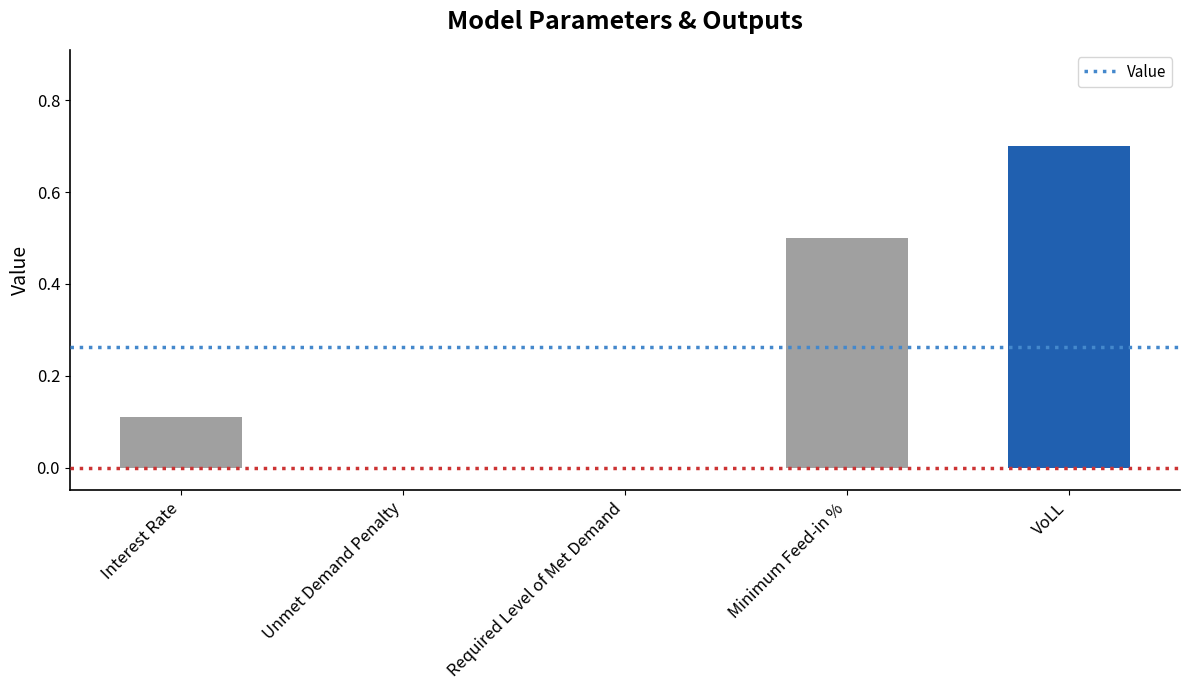

Between Required Level of Met Demand and Interest Rate, which is larger?

Interest Rate